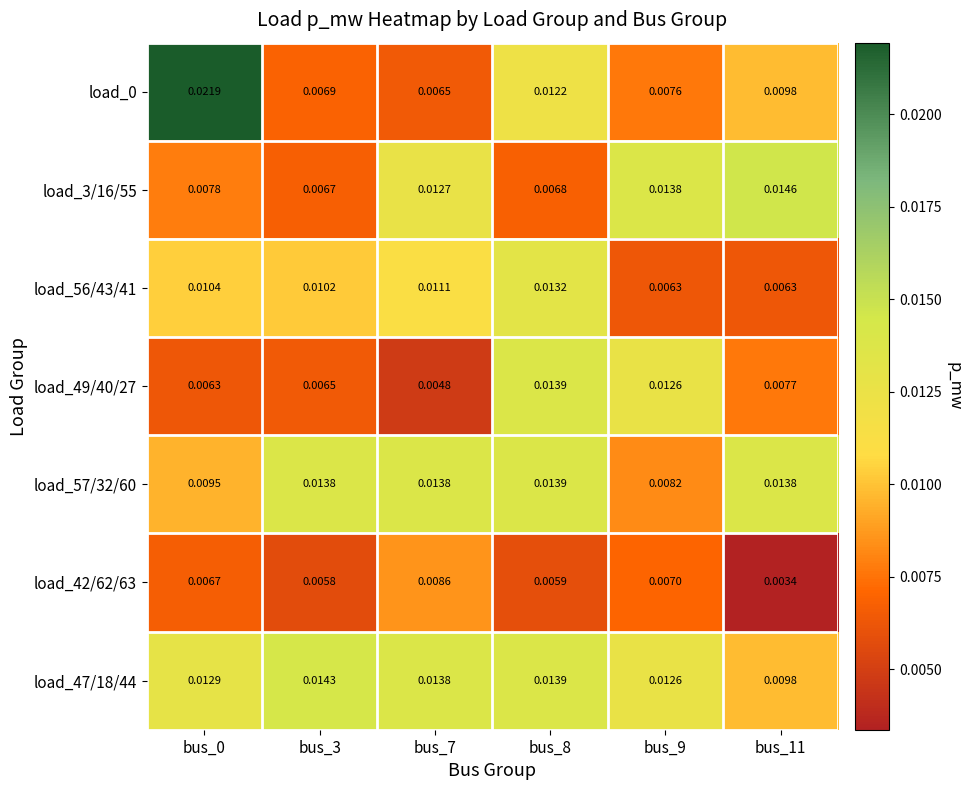

Is the value of load_47/18/44 at bus_11 greater than the value of load_56/43/41 at bus_7?

No